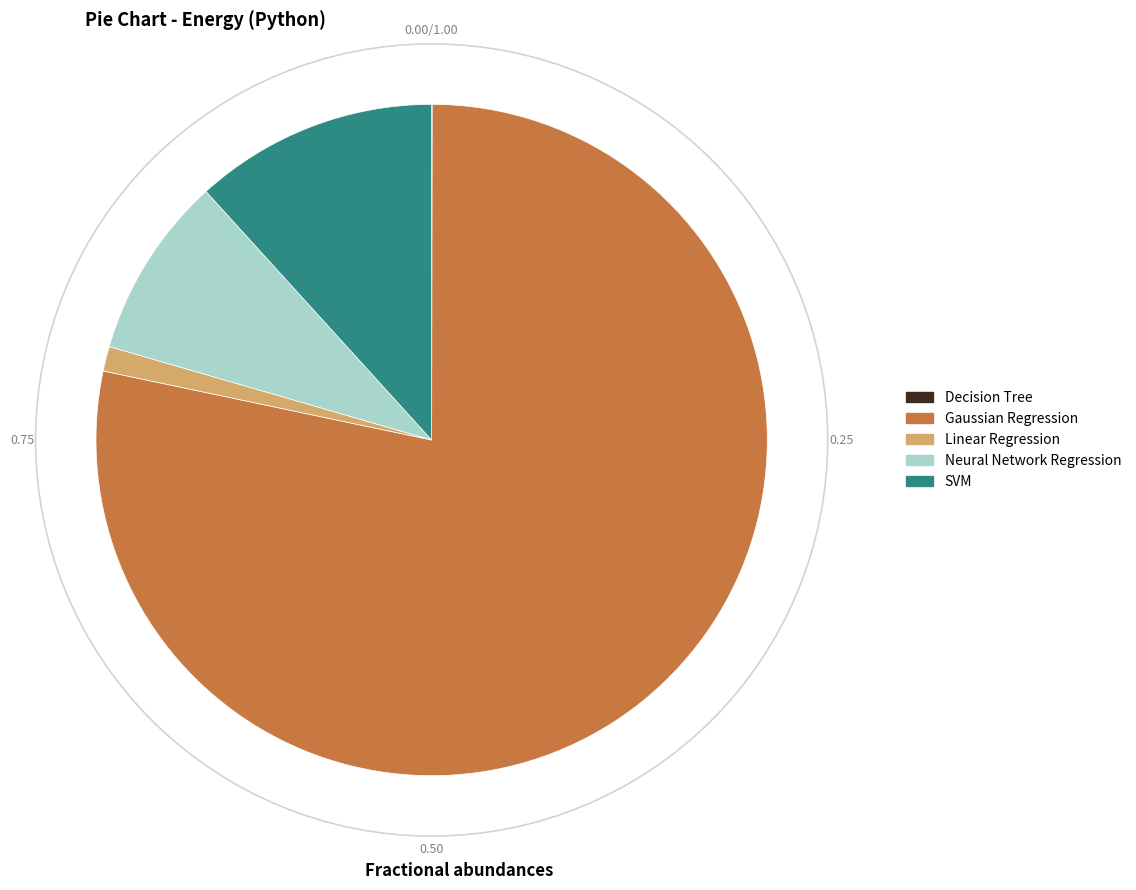

Between Neural Network Regression and Gaussian Regression, which is larger?

Gaussian Regression